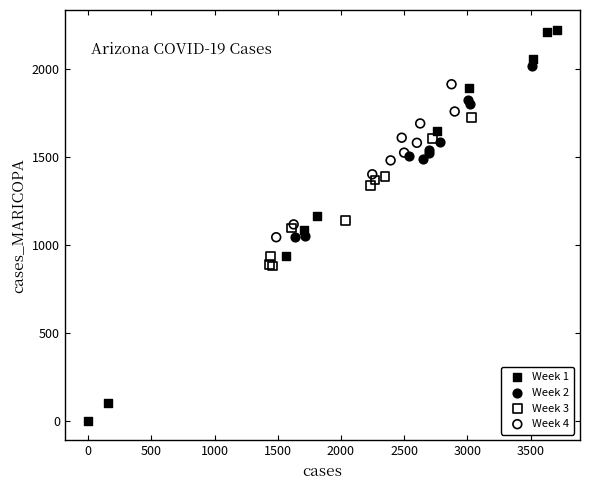

Which series contains the lowest Y value?

Week 1